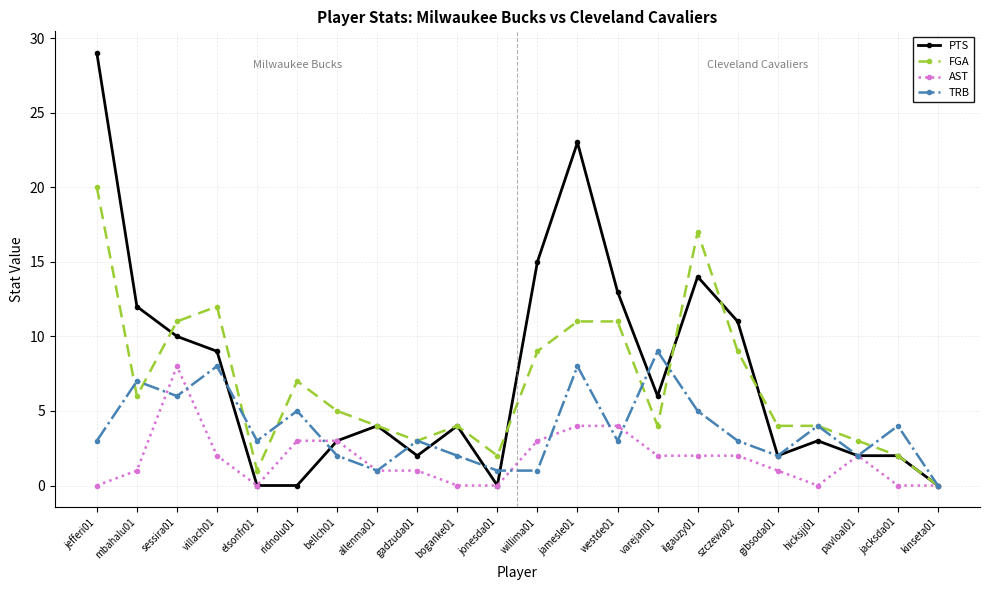

What are all the series names shown in the legend?

PTS, FGA, AST, TRB